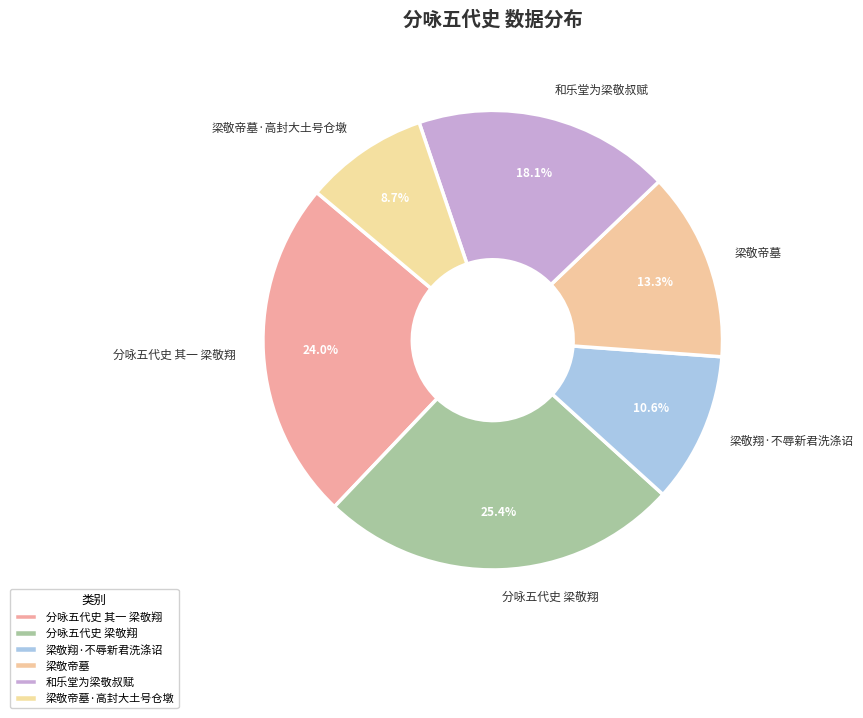

What percentage is NOT represented by 分咏五代史 梁敬翔?

74.6%